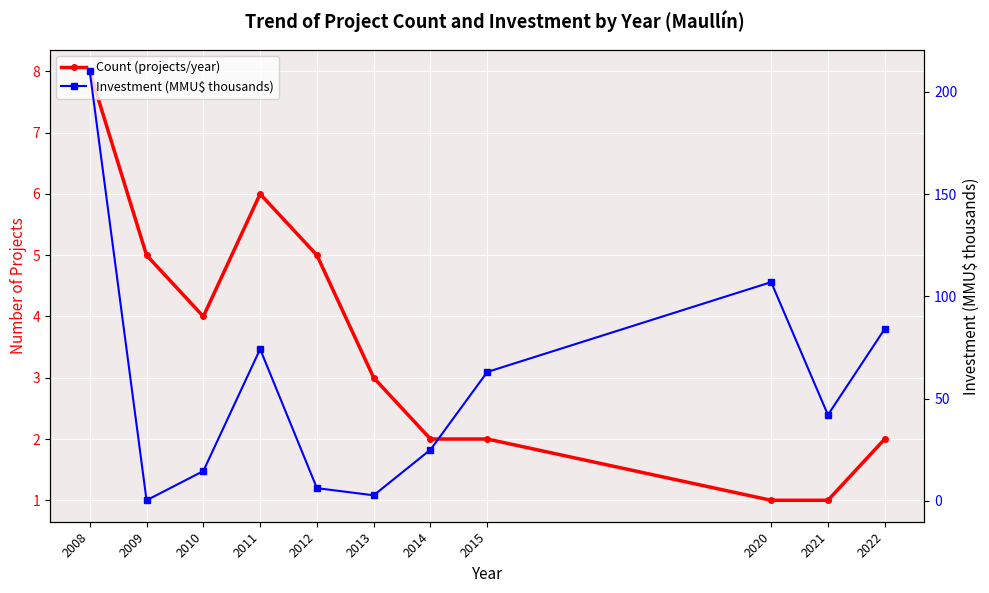

At how many categories does at least one series exceed 128?

1